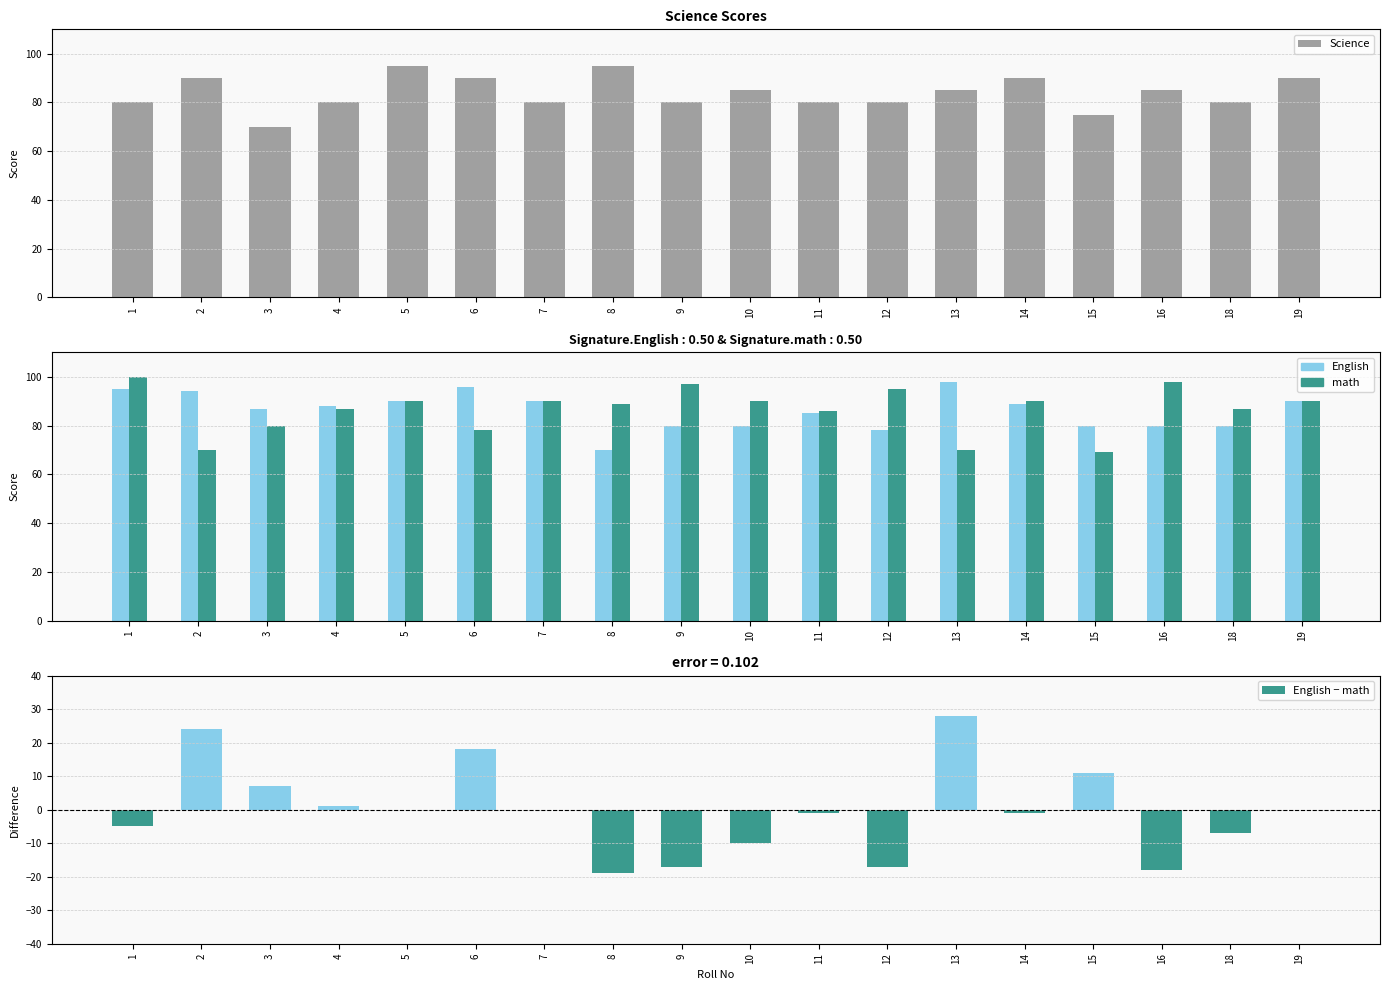

At which category is the sum across all series the highest?

6